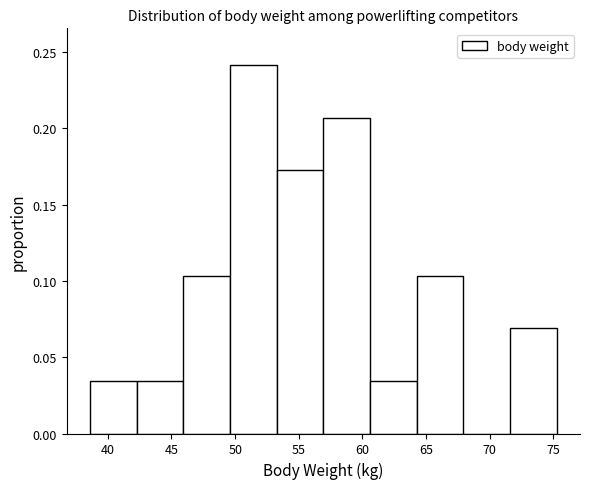

How tall is the bar that spans 46.0 to 49.5 on the x-axis? Neither the bar edges nor the heights are printed on the chart, so give them approximately, as read against the axes.

0.105